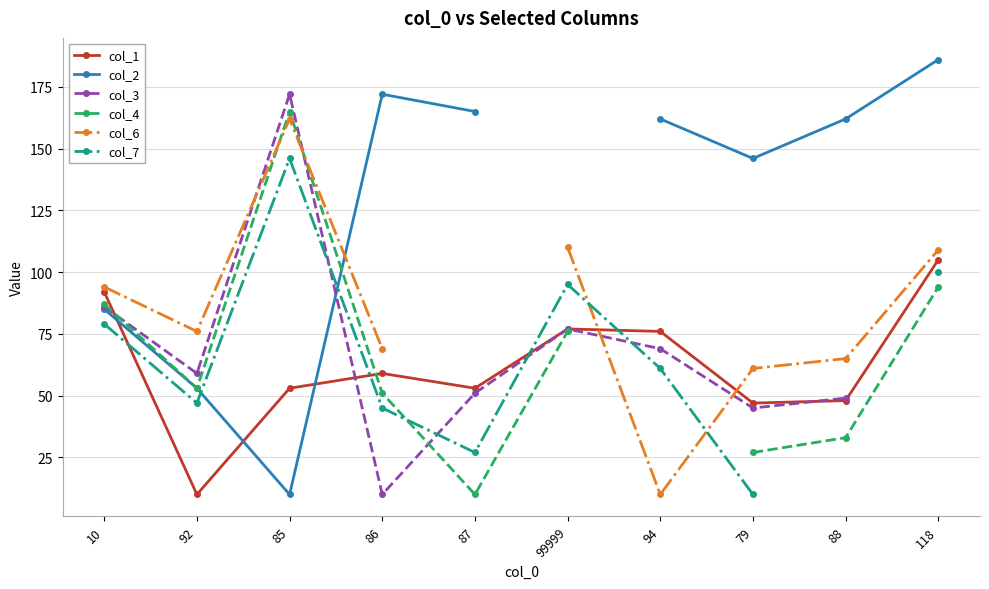

What position from the left is 85?

3